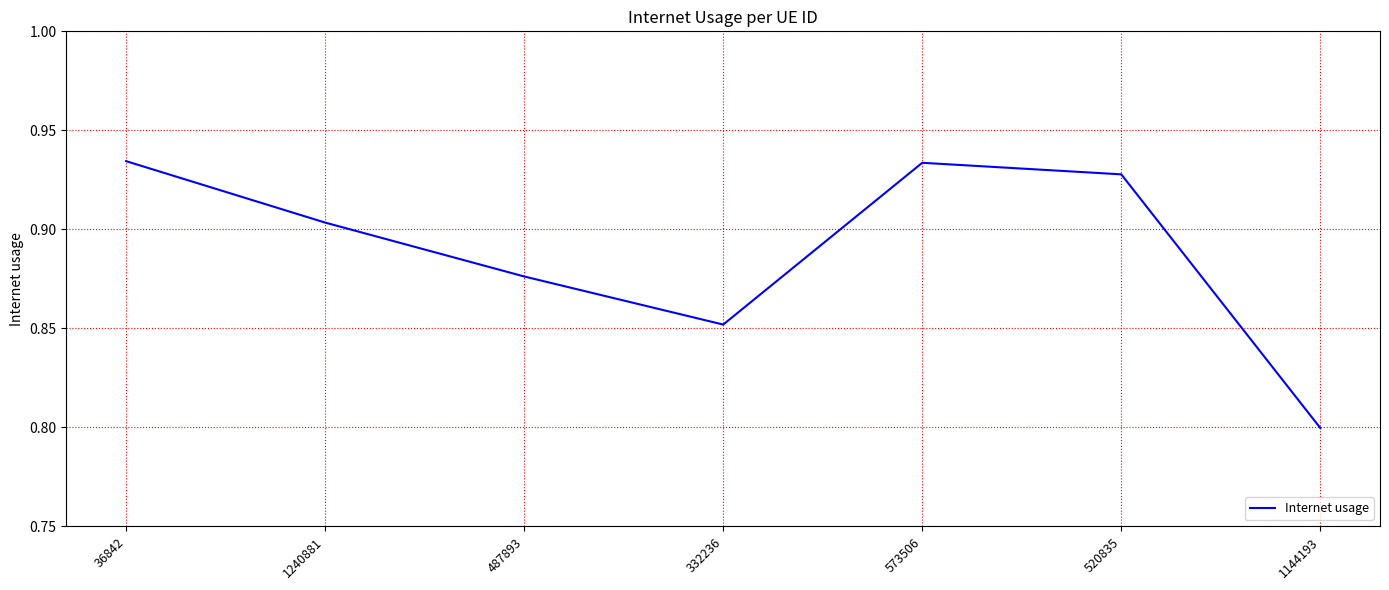

Count the values in the range 0 to 1.

7